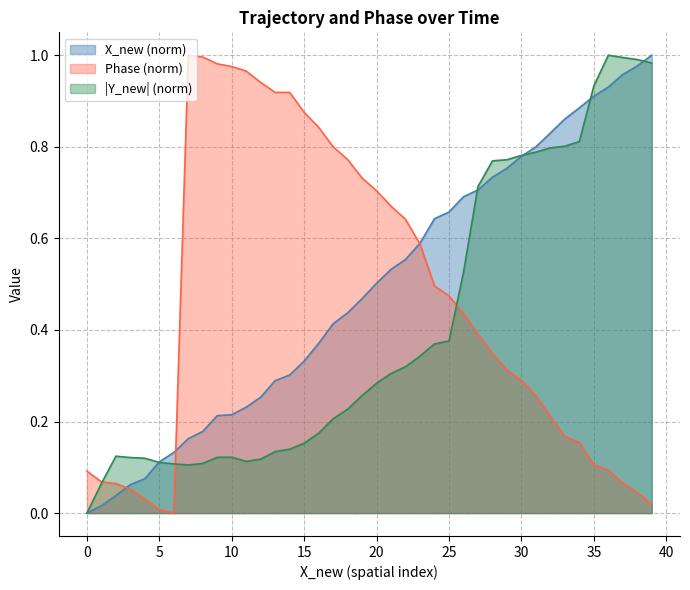

Is it true that X_new (norm) equals 0.3 at 35?

False